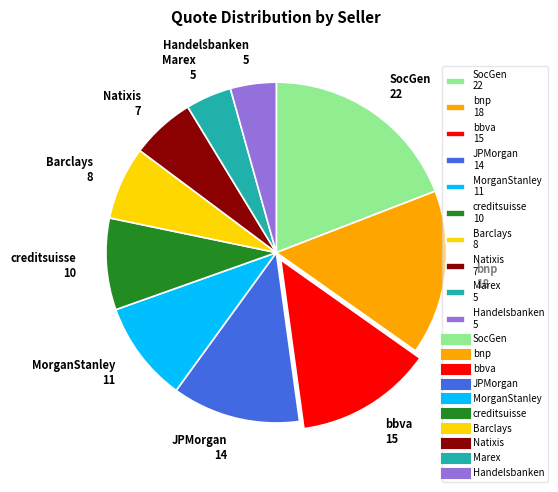

Does any single category account for the majority?

No